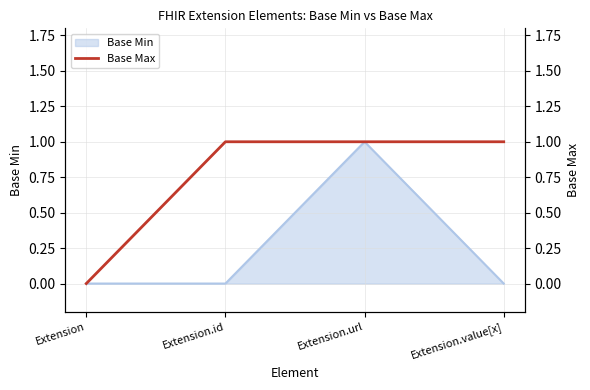

The value of Base Min at Extension is 0. True or false?

True